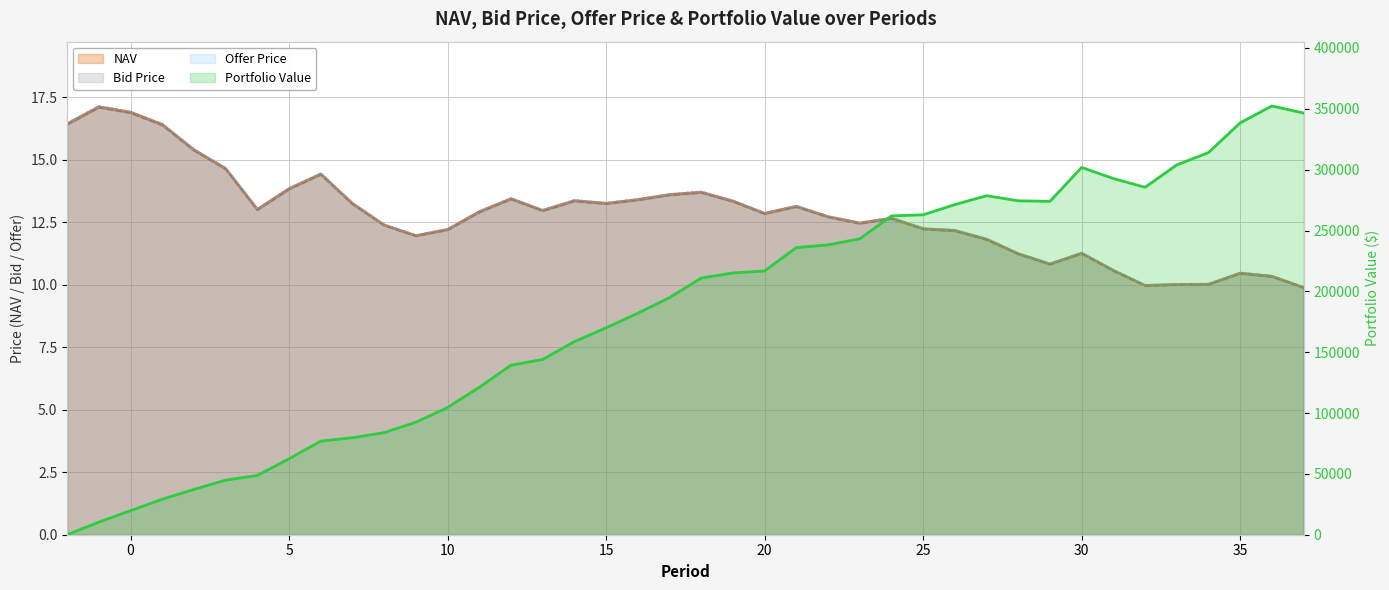

Which has a higher value, 27 or 2?

2